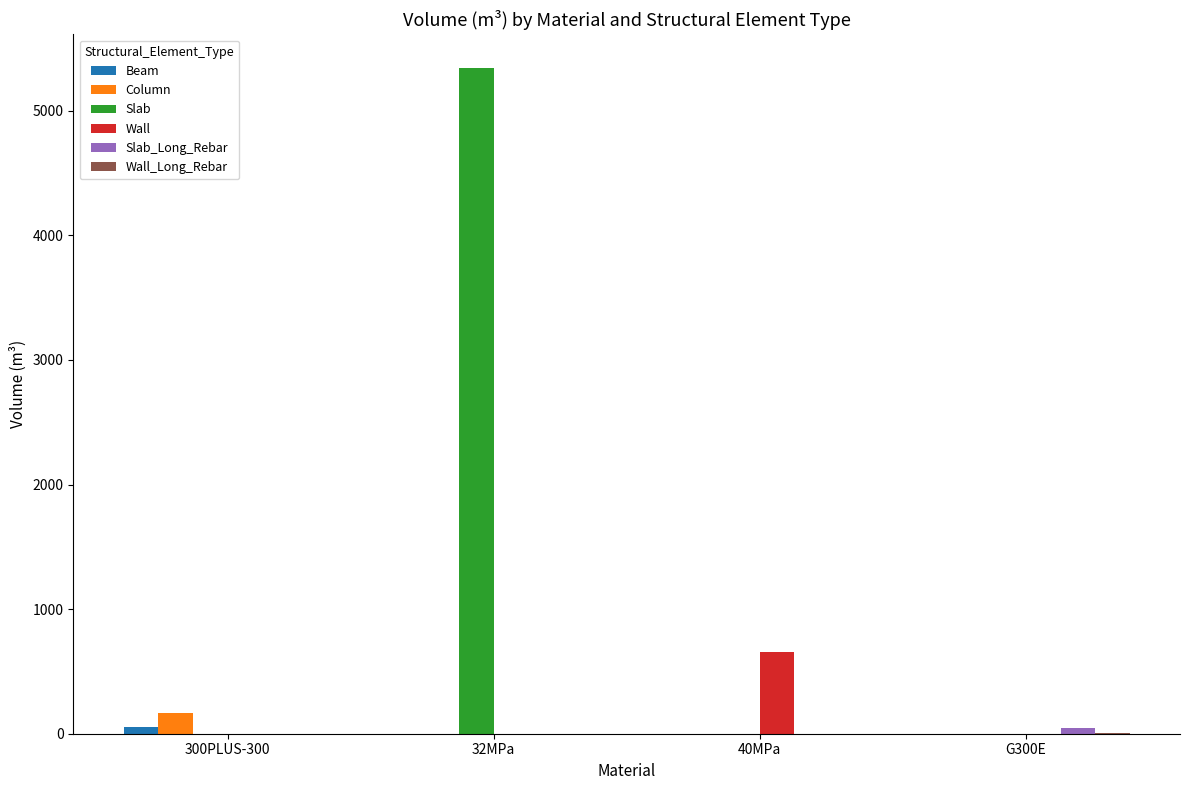

The value of Wall at 32MPa is 0.0. True or false?

True